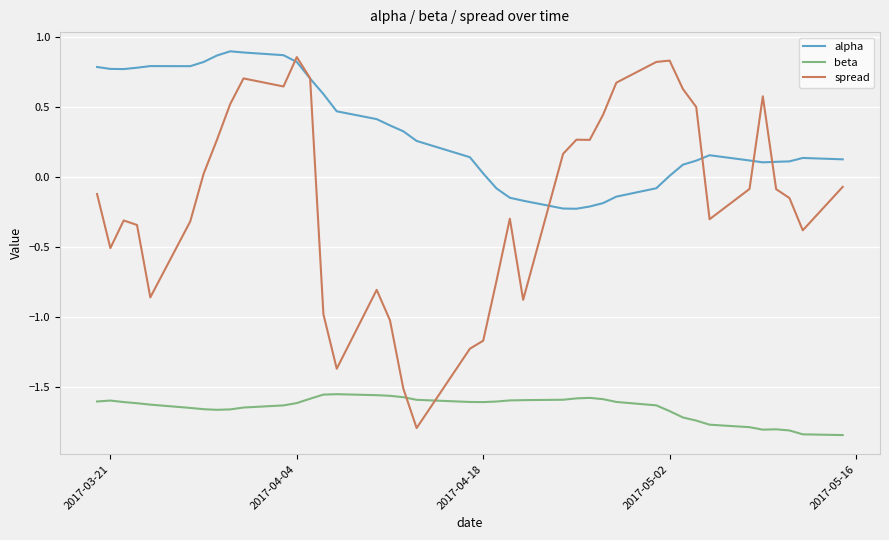

Count the number of categories in the chart.

40